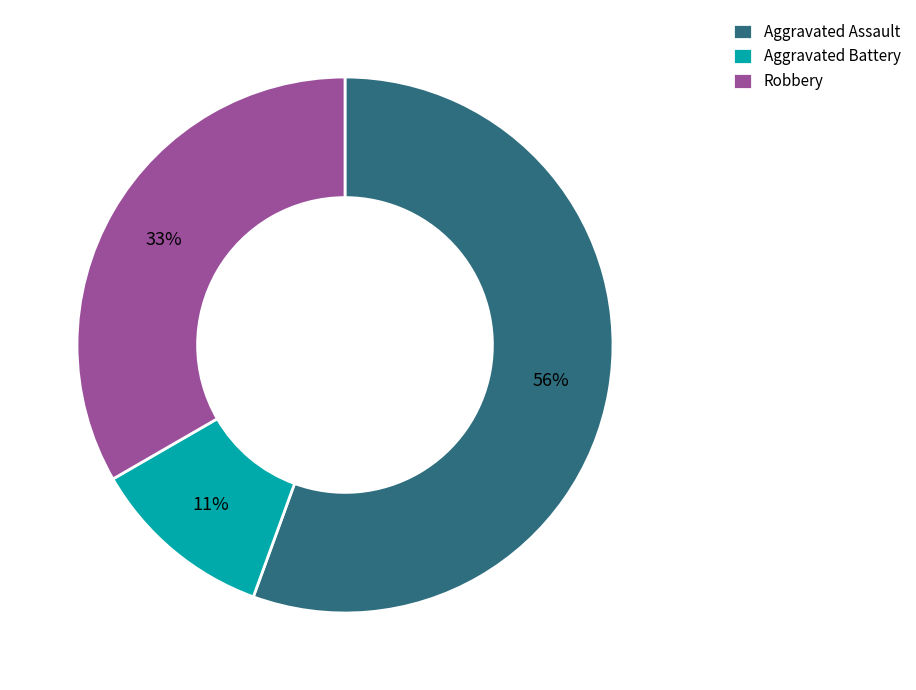

Is the sum of Aggravated Assault and Aggravated Battery greater than half?

Yes